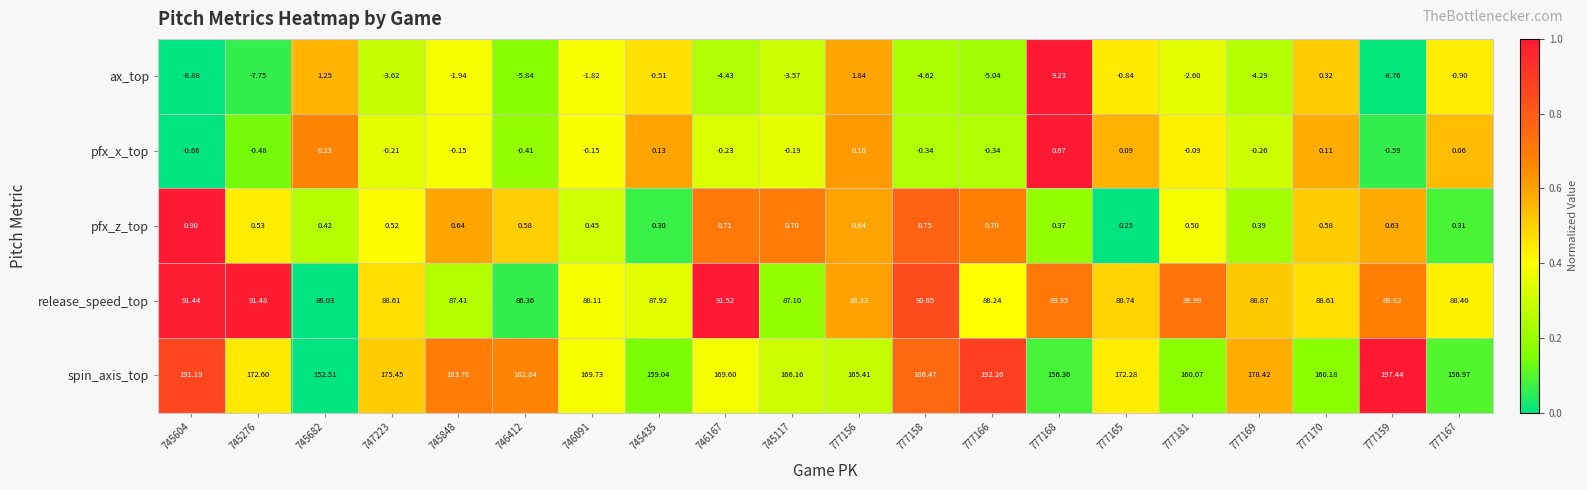

At which category does the chart reach its peak across all series?

777159